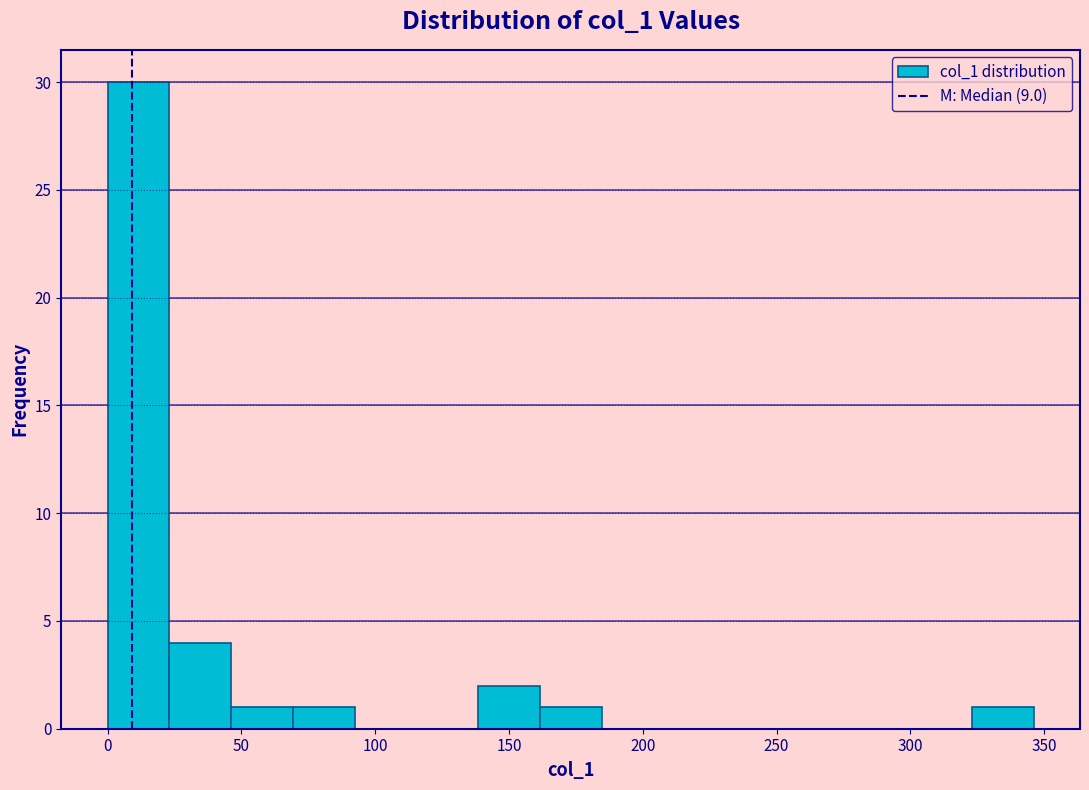

How tall is the bar that spans 325 to 345 on the x-axis? Neither the bar edges nor the heights are printed on the chart, so give them approximately, as read against the axes.

1